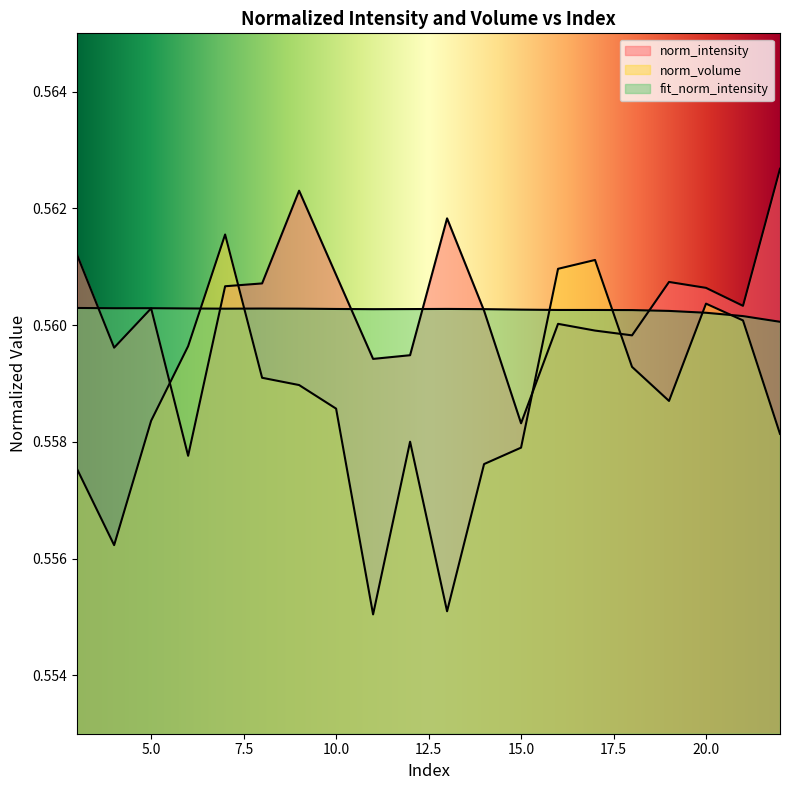

Which category has the lowest value across all series?

11